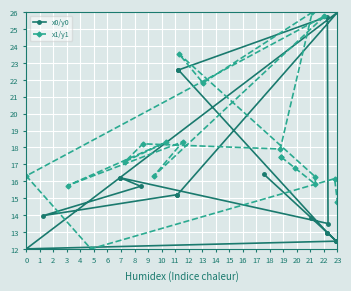

What is the minimum value for x0/y0?

12.0